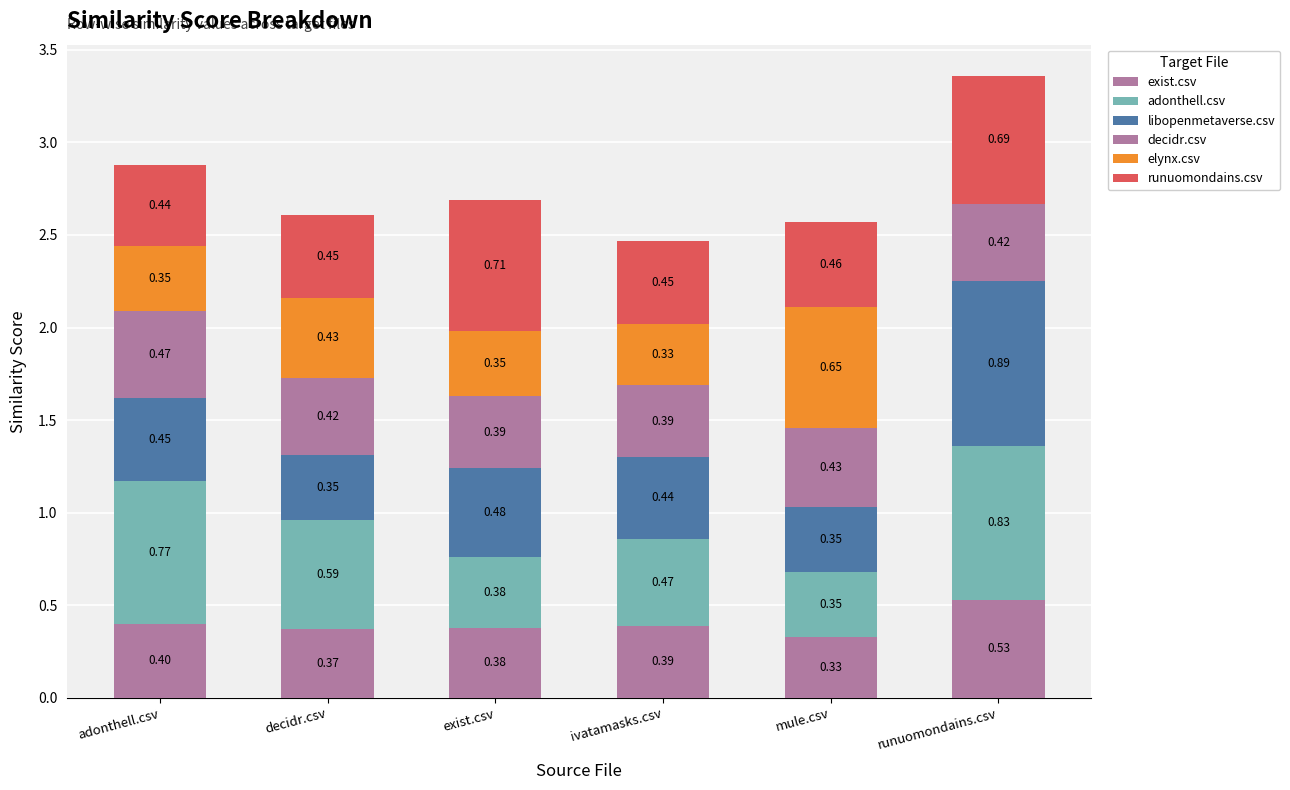

Are the bars horizontal?

No